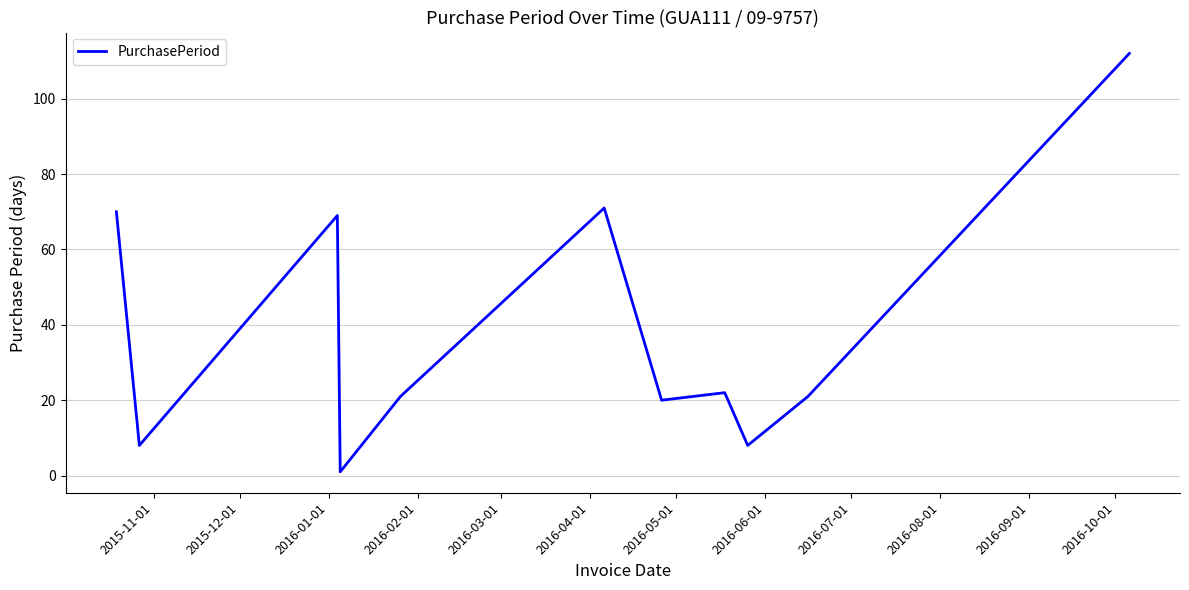

What is the difference between the maximum and minimum values?

111